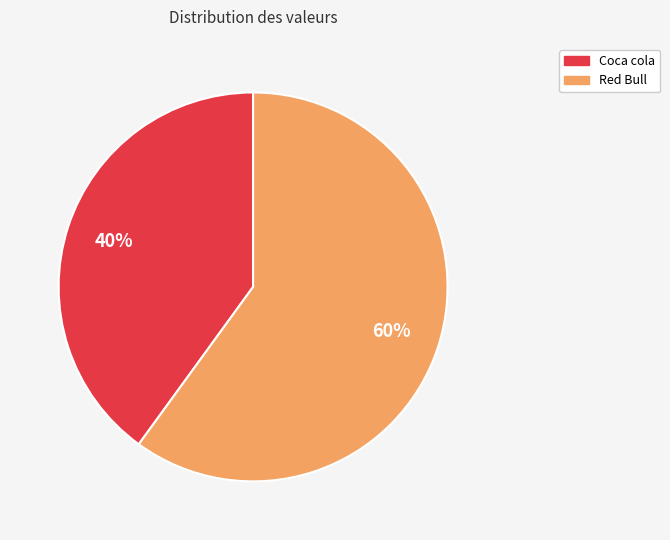

Do Coca cola and Red Bull together represent more than half of the pie?

Yes